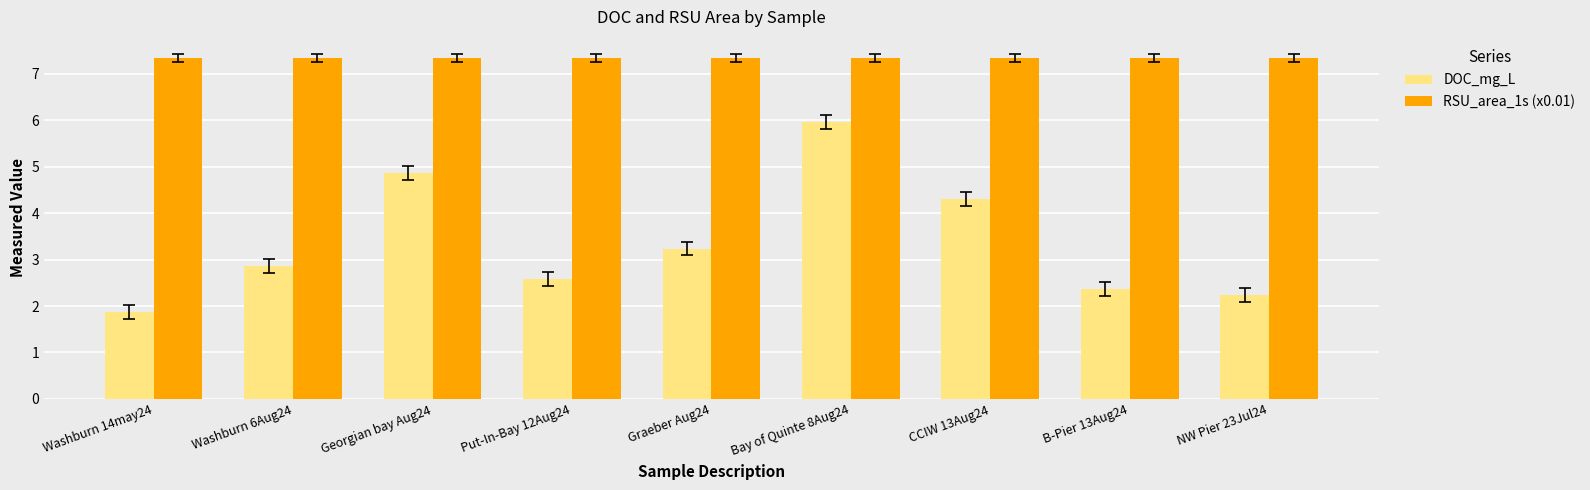

At Bay of Quinte 8Aug24, list the series in order from largest to smallest.

RSU_area_1s (x0.01), DOC_mg_L